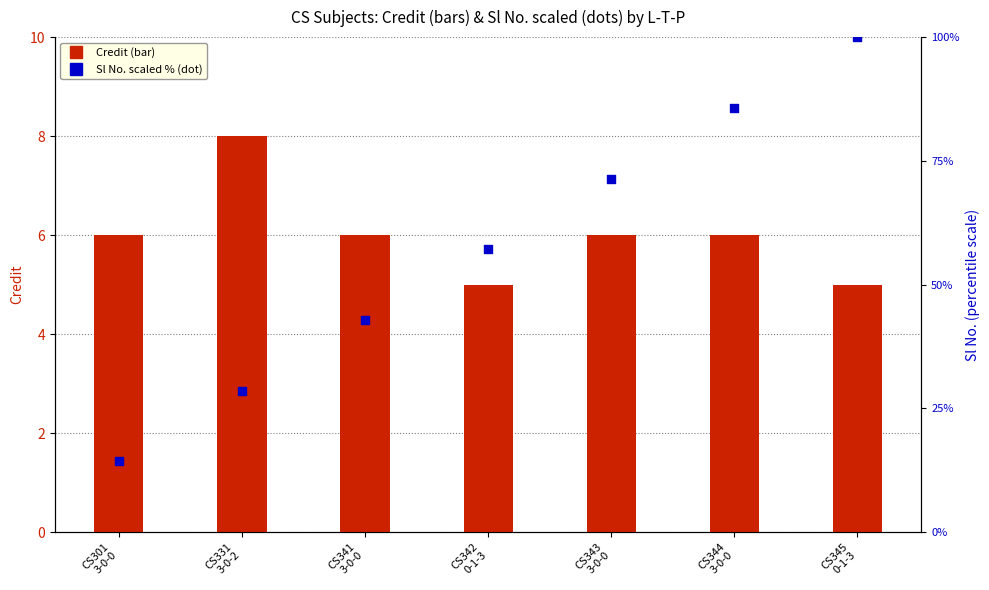

Is the value of Credit at CS342
0-1-3 greater than the value of Sl No. (scaled %) at CS301
3-0-0?

No